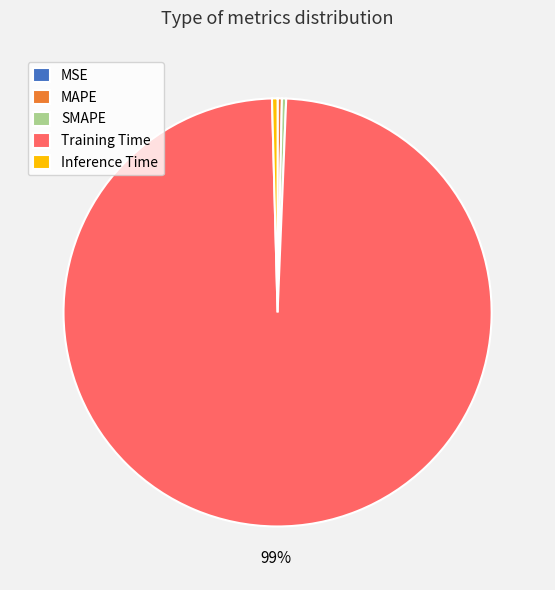

To the nearest percent, what is the average slice percentage?

20%